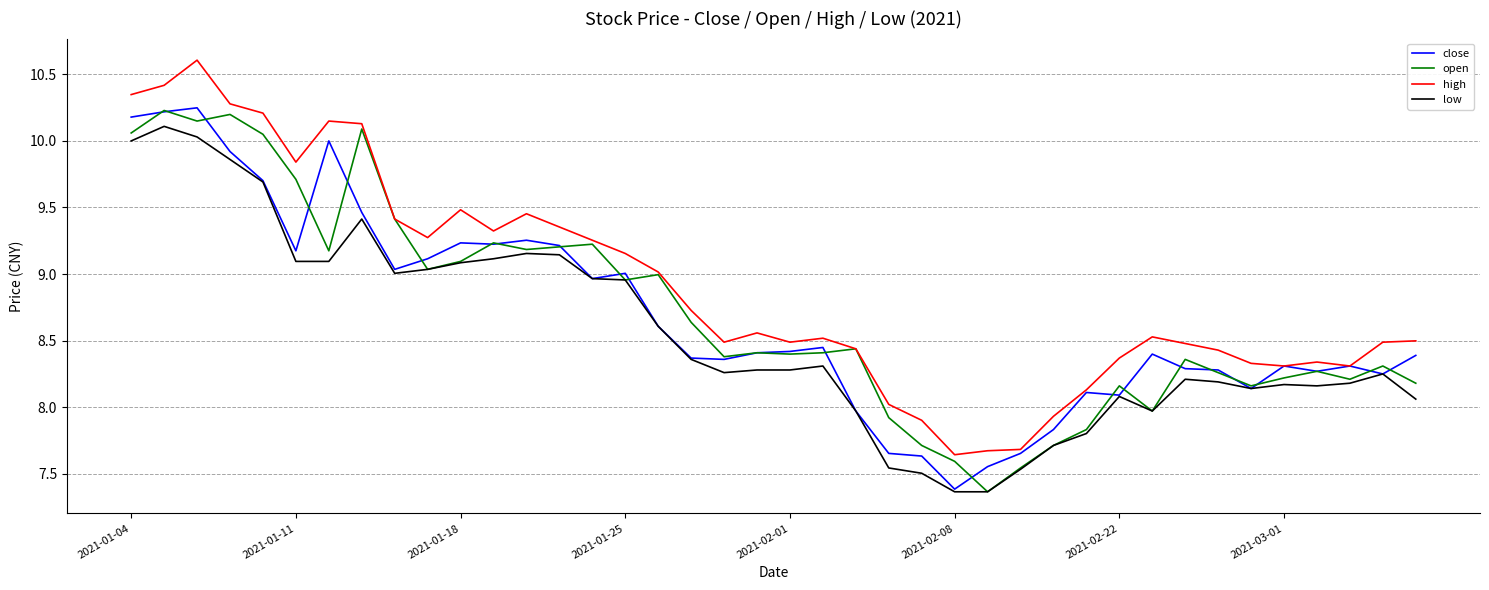

What is the maximum value shown in the chart?

10.6